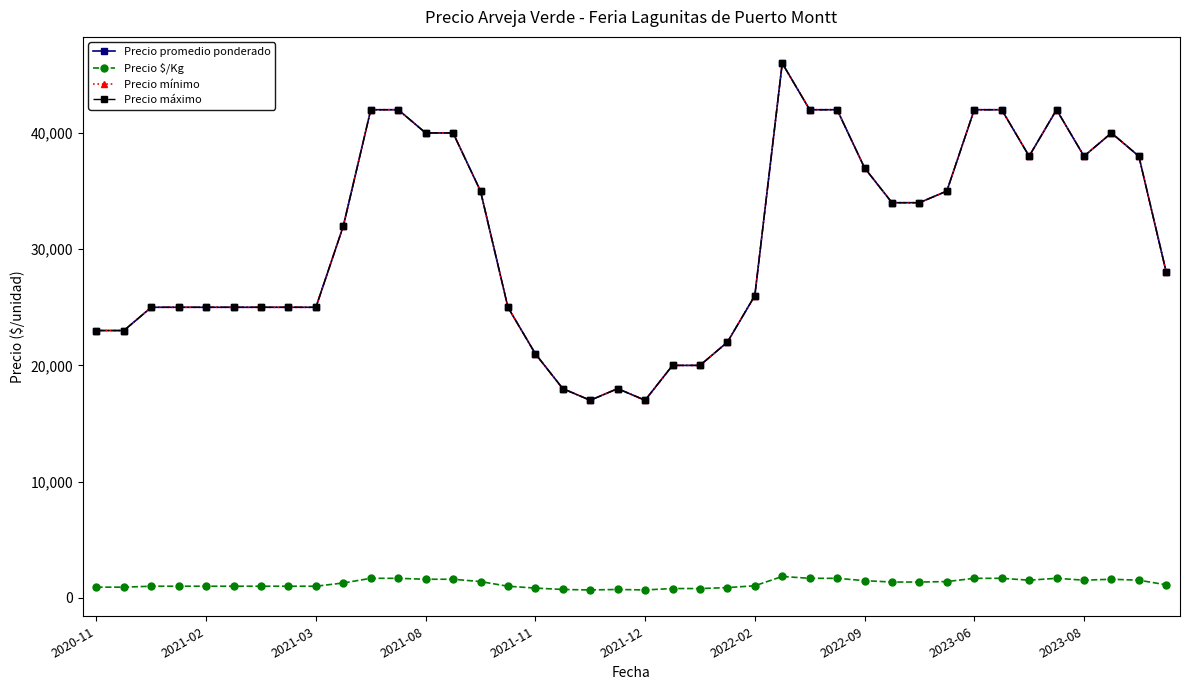

What is the highest value of the Precio mínimo series?

46000